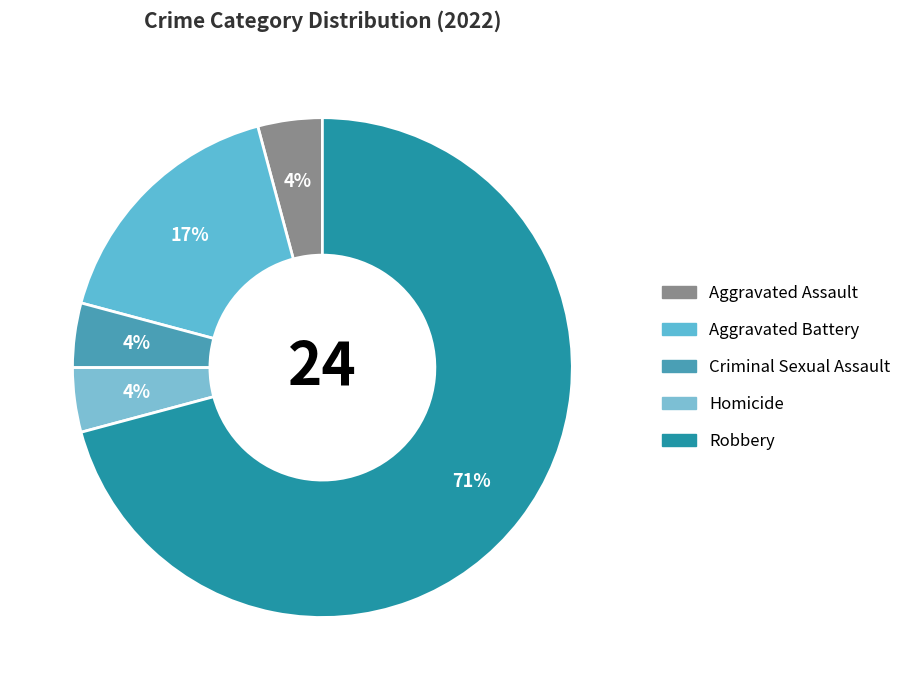

How many segments does this pie chart have?

5